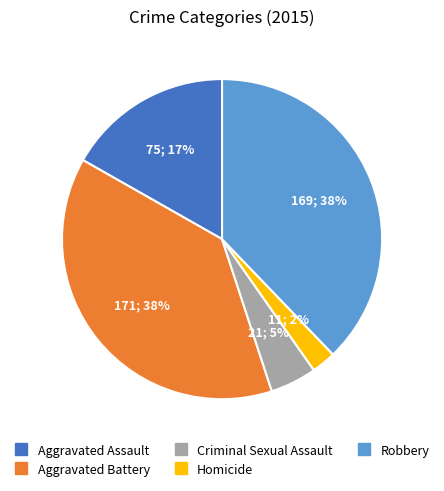

How many slices are in this pie chart?

5